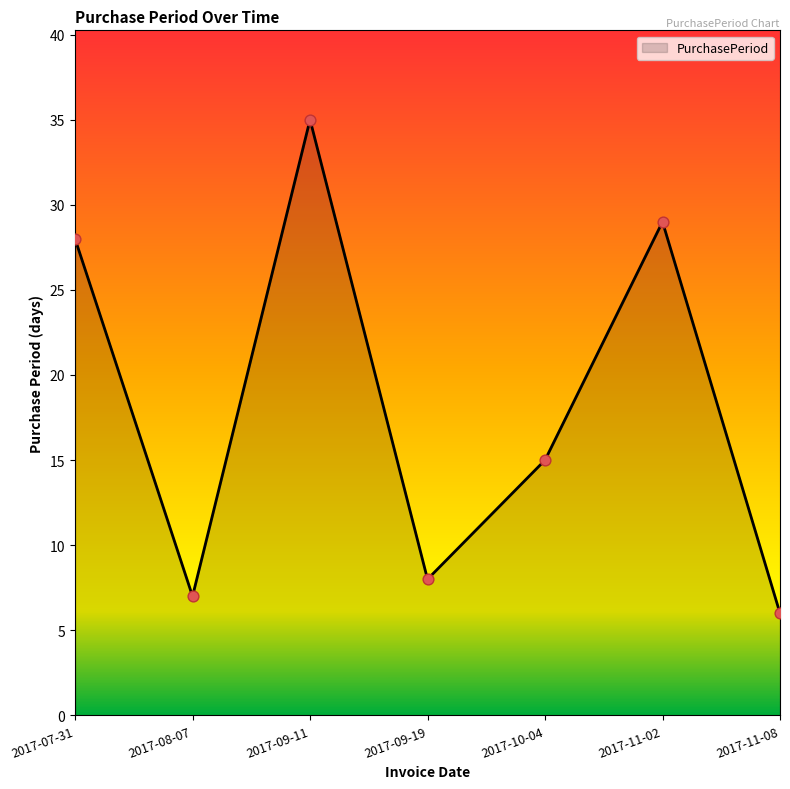

Approximately how many times larger is the value at 2017-07-31 compared to 2017-08-07?

4.0